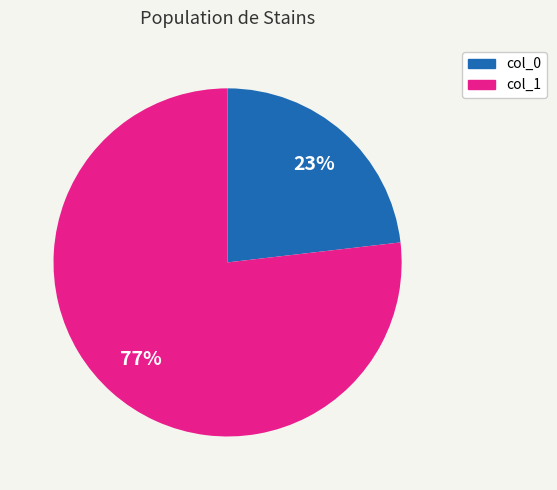

Is there a majority slice in this chart?

Yes